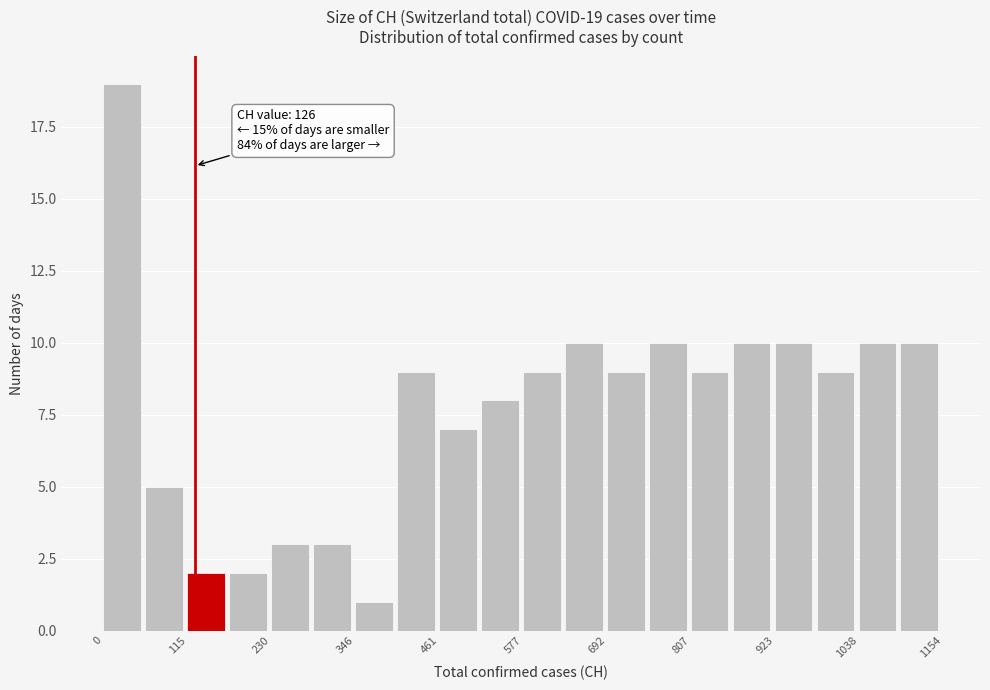

Read against the x-axis, roughly where is the centre of the tallest bar?

20